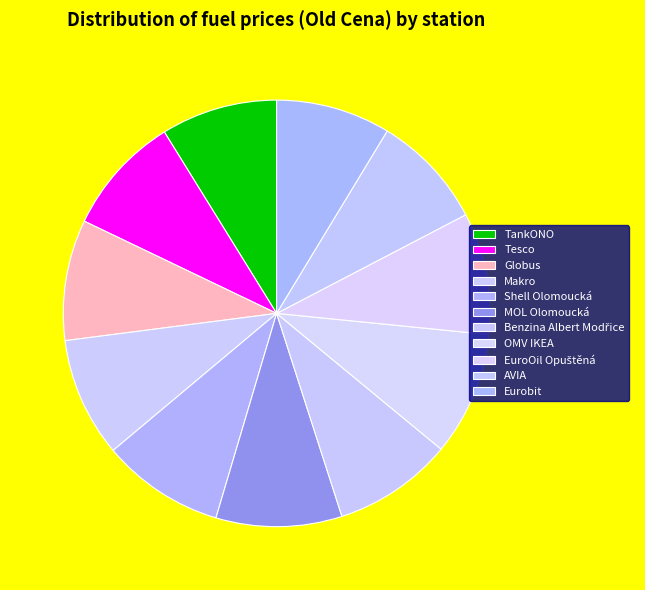

Between OMV IKEA and AVIA, which is larger?

OMV IKEA